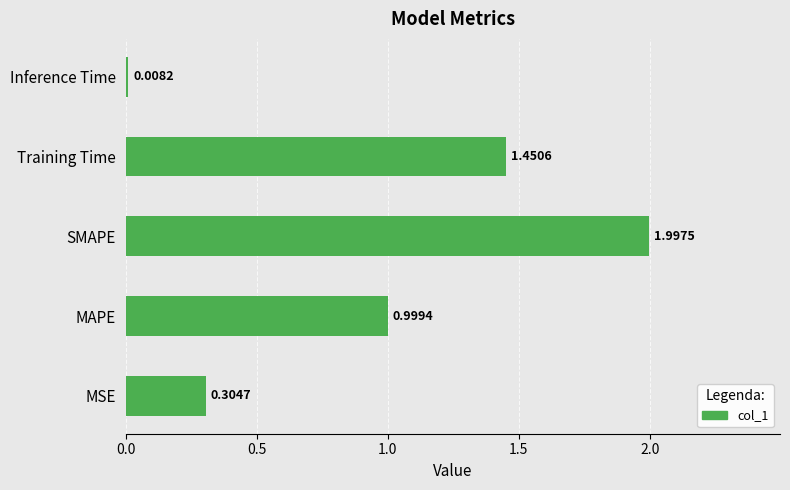

Rank the categories by value from lowest to highest.

Inference Time, MSE, MAPE, Training Time, SMAPE